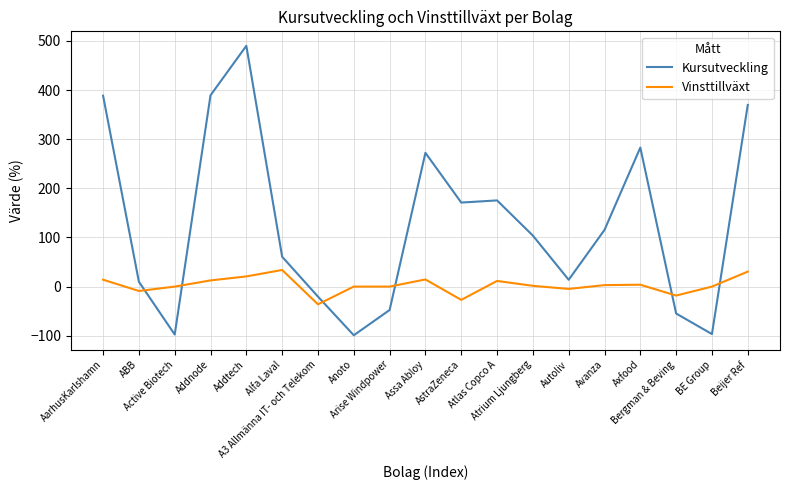

How many lines are shown in the chart?

2